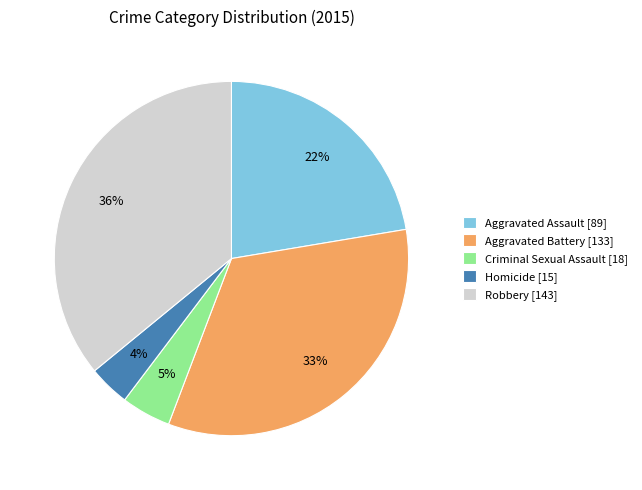

How many segments does this pie chart have?

5